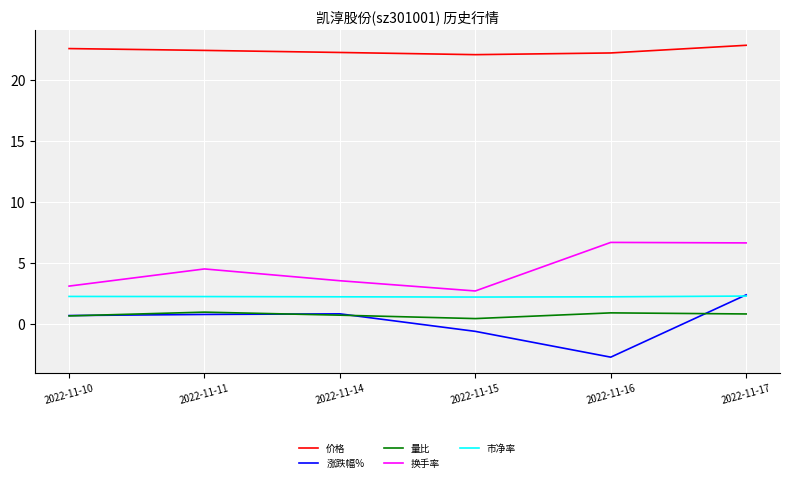

Does the chart display data point markers on the line(s)?

No